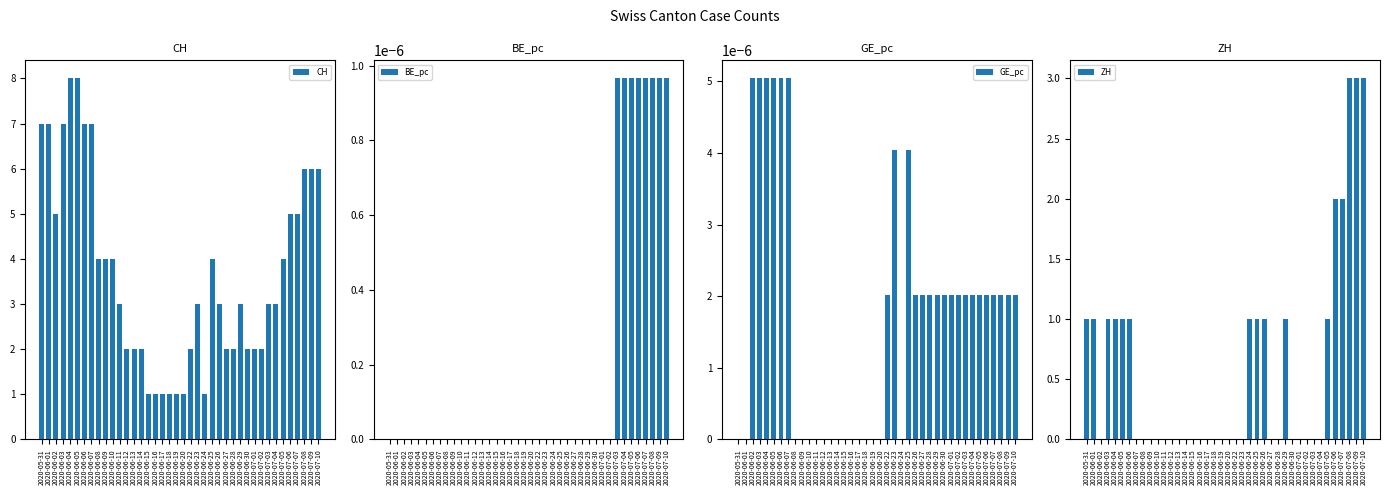

How many data points does each series have?

40